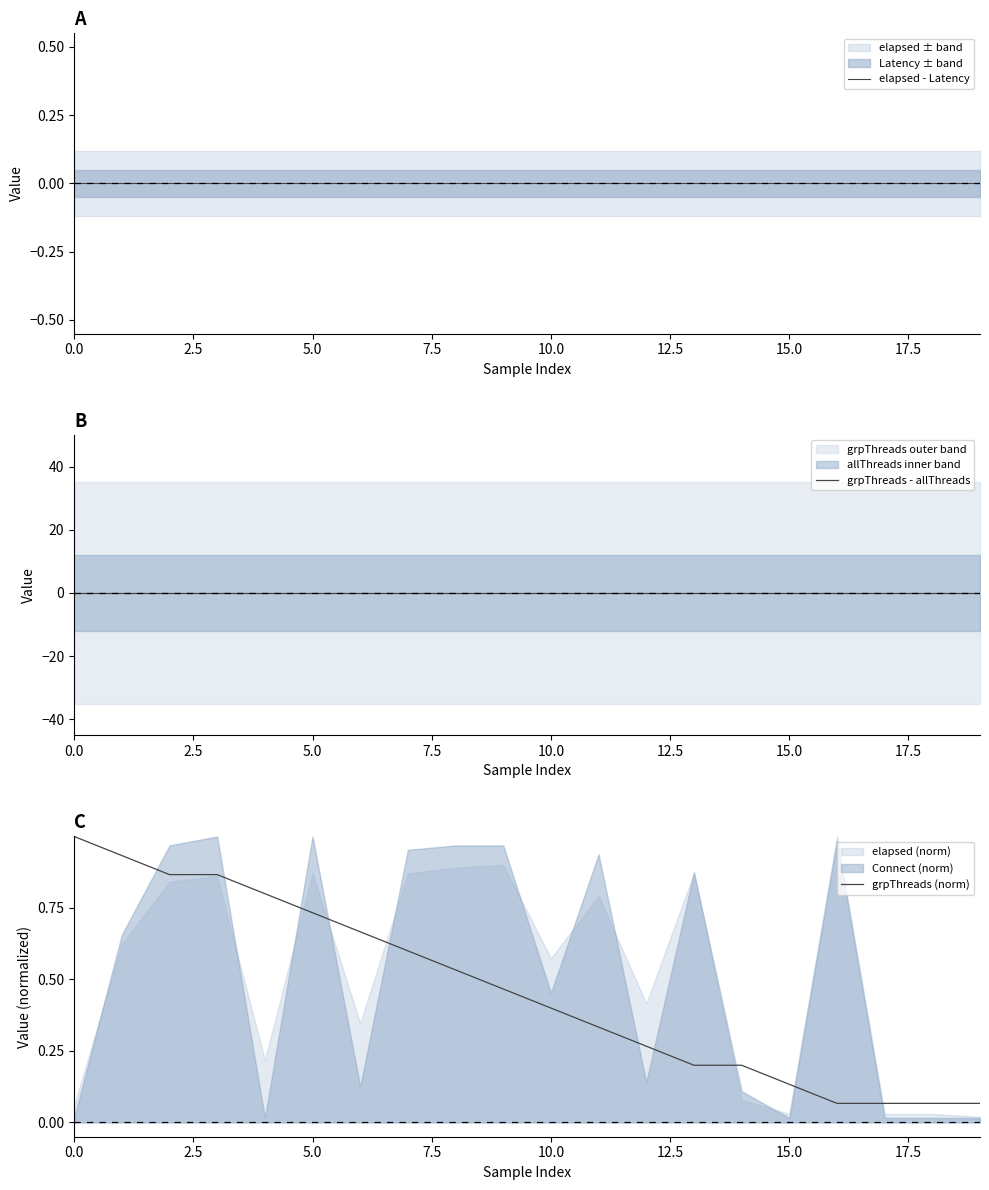

Which series has the largest range (max minus min)?

grpThreads (norm)